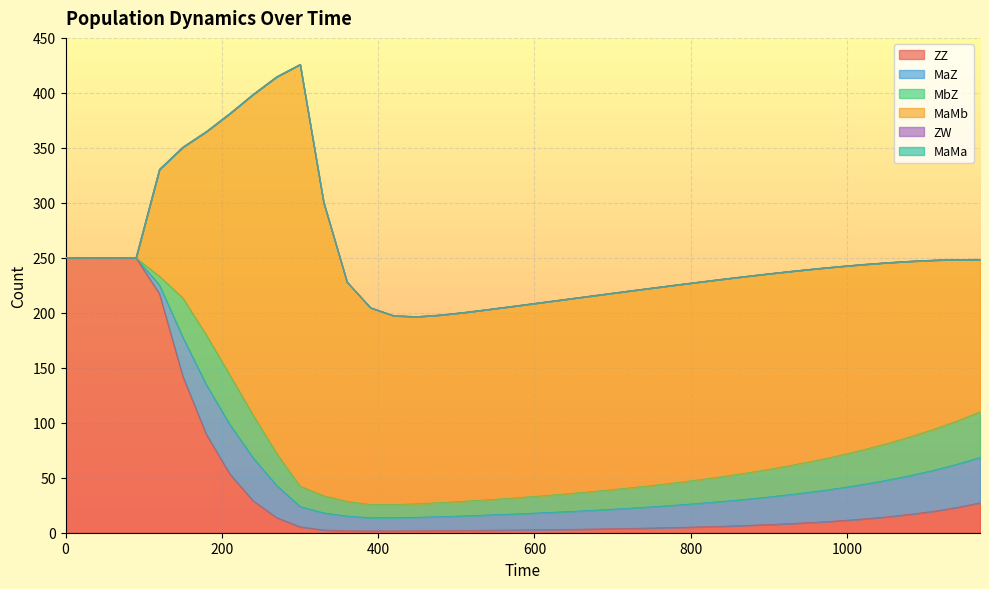

Reading left to right, extract all data points from this chart.

ZZ: 250.0	250.0	250.0	250.0	217.4	142.1	89.6	53.5	29.1	13.8	5.4	2.5	1.8	1.7	1.7	1.8	1.9	2.1	2.3	2.5	2.7	3.0	3.2	3.6	3.9	4.3	4.8	5.3	5.9	6.6	7.5	8.4	9.6	10.9	12.5	14.4	16.7	19.5	22.9	27.2
MaZ: 0.0	0.0	0.0	0.0	7.9	35.7	45.2	45.1	39.0	29.3	18.5	15.6	13.4	12.0	12.0	12.3	12.7	13.3	13.8	14.5	15.2	15.9	16.7	17.5	18.4	19.3	20.3	21.4	22.5	23.8	25.1	26.5	28.0	29.7	31.4	33.2	35.2	37.2	39.3	41.3
MbZ: 0.0	0.0	0.0	0.0	7.9	35.7	45.2	45.1	39.0	29.3	18.5	15.6	13.4	12.0	12.0	12.3	12.7	13.3	13.8	14.5	15.2	15.9	16.7	17.5	18.4	19.3	20.3	21.4	22.5	23.8	25.1	26.5	28.0	29.7	31.4	33.2	35.2	37.2	39.3	41.3
MaMb: 0.0	0.0	0.0	0.0	97.1	137.2	184.8	237.5	291.6	342.4	383.5	267.1	199.5	179.1	171.7	170.3	170.7	171.8	173.1	174.4	175.6	176.7	177.7	178.5	179.2	179.7	179.9	179.9	179.6	179.0	177.9	176.5	174.5	172.0	168.7	164.7	159.9	154.0	147.1	138.8
ZW: 0.0	0.0	0.0	0.0	0.0	0.0	0.0	0.0	0.0	0.0	0.0	0.0	0.0	0.0	0.0	0.0	0.0	0.0	0.0	0.0	0.0	0.0	0.0	0.0	0.0	0.0	0.0	0.0	0.0	0.0	0.0	0.0	0.0	0.0	0.0	0.0	0.0	0.0	0.0	0.0
MaMa: 0.0	0.0	0.0	0.0	0.0	0.0	0.0	0.0	0.0	0.0	0.0	0.0	0.0	0.0	0.0	0.0	0.0	0.0	0.0	0.0	0.0	0.0	0.0	0.0	0.0	0.0	0.0	0.0	0.0	0.0	0.0	0.0	0.0	0.0	0.0	0.0	0.0	0.0	0.0	0.0